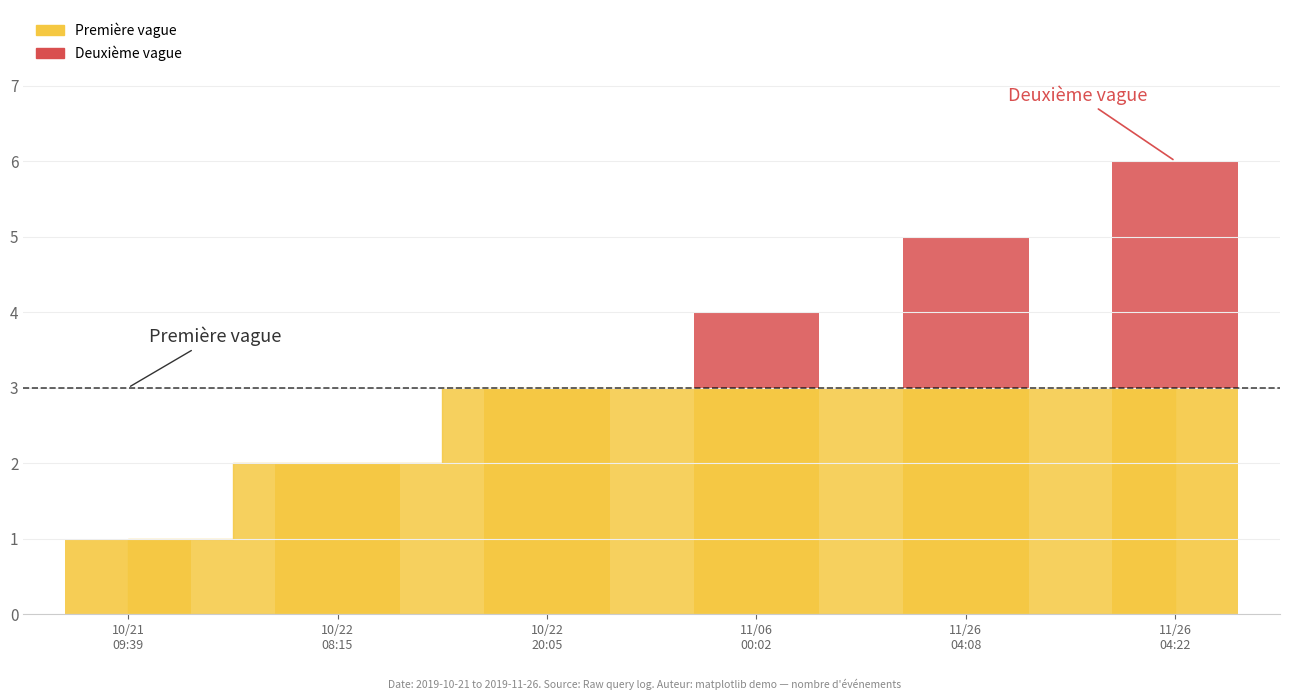

What value does the data have at 11/06
00:02?

1